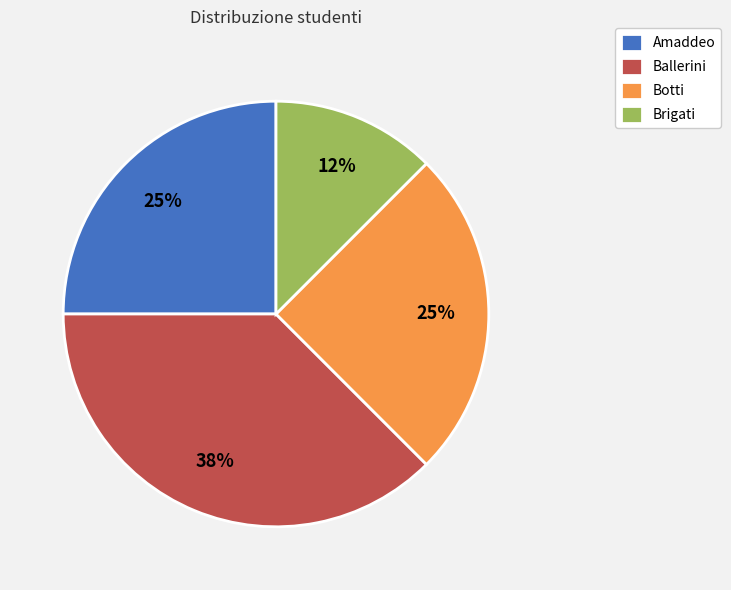

Is the sum of Brigati and Amaddeo greater than half?

No